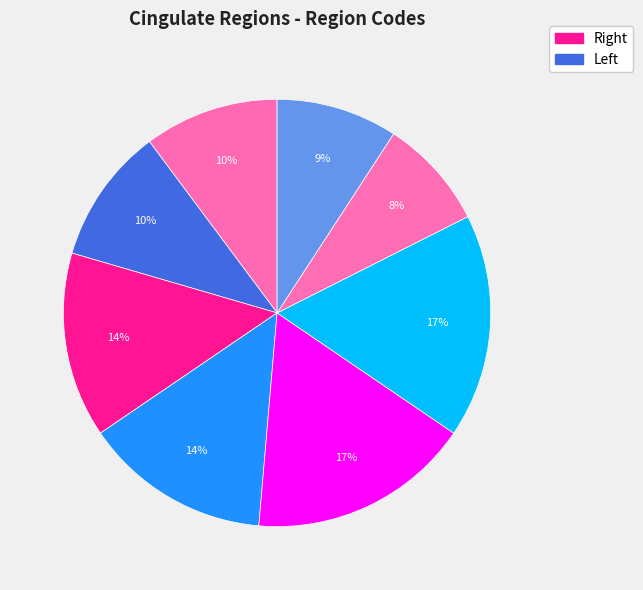

Count the number of slices in the pie.

8